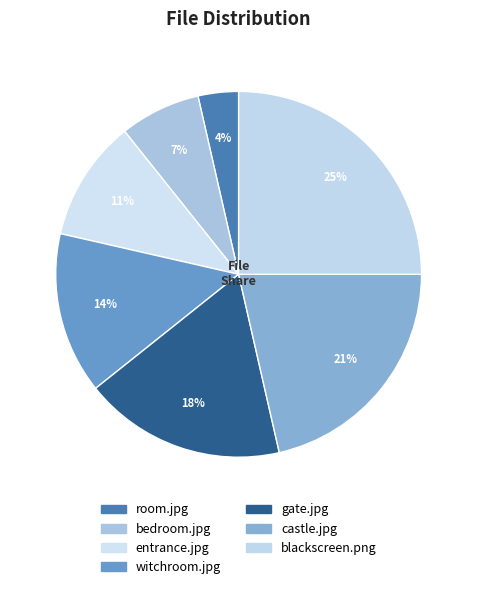

Does any single category account for the majority?

No